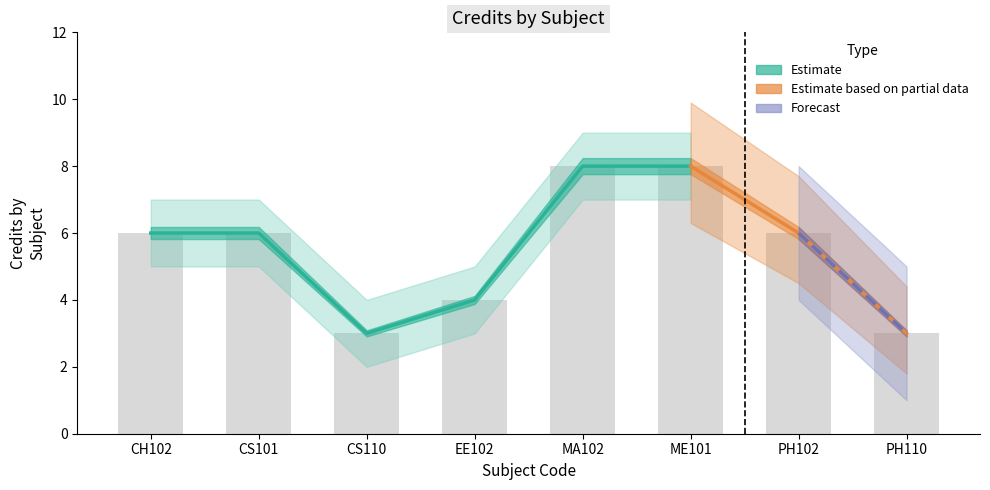

At how many categories does at least one series exceed 3?

8